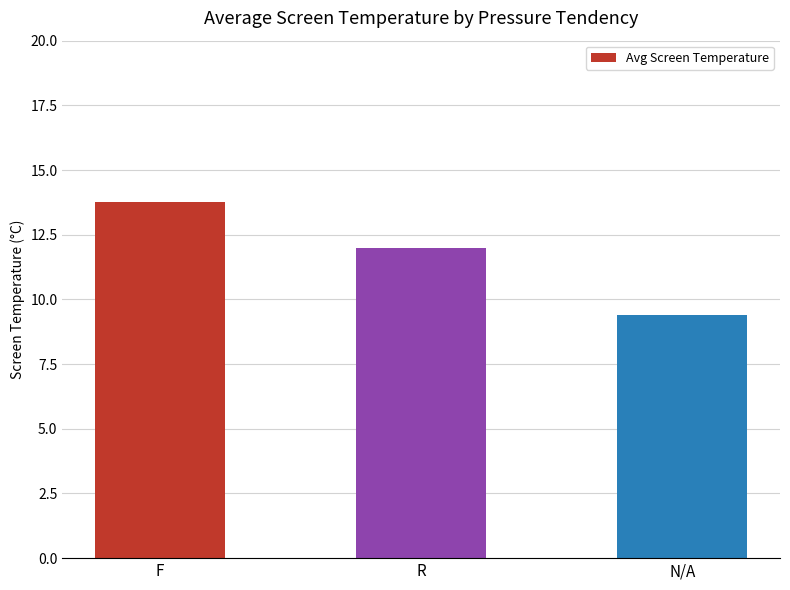

What is the difference between the values at R and F?

1.8